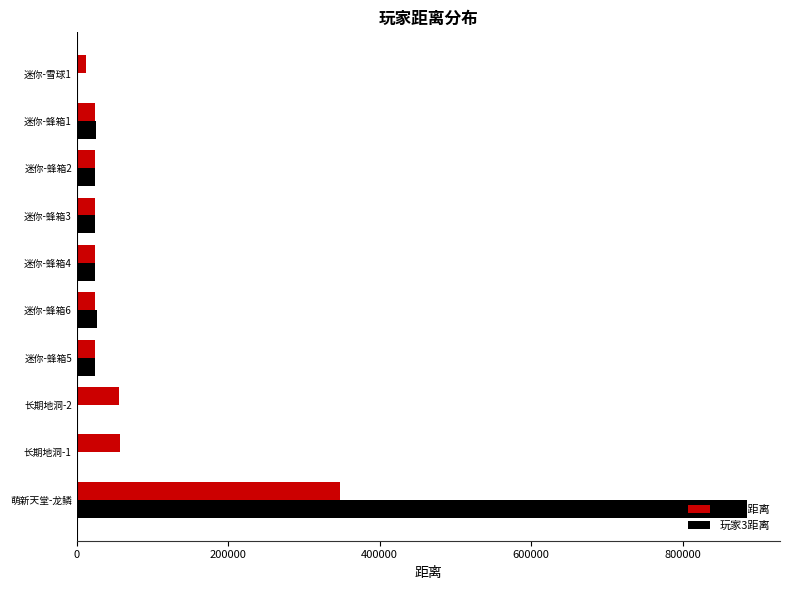

How many categories are shown in the chart?

10